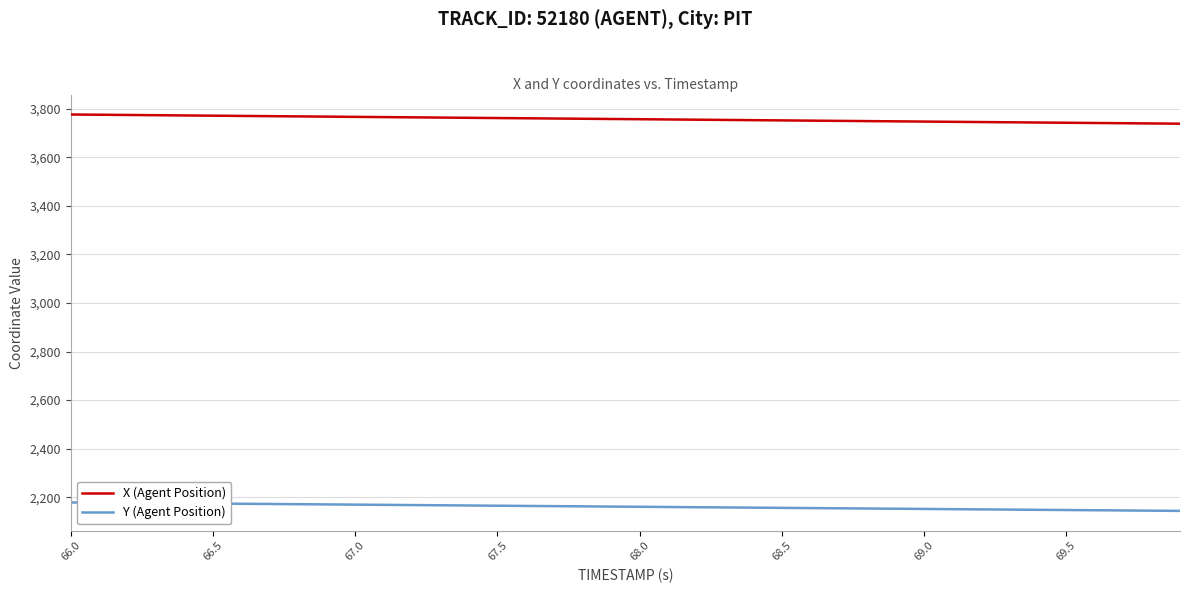

Which series has the largest total across all categories?

X (Agent Position)